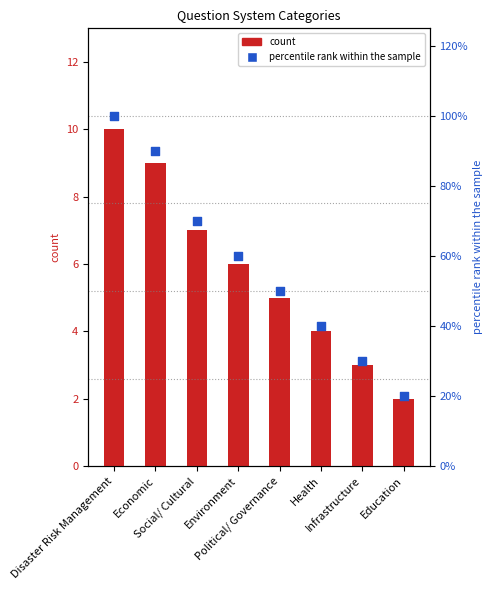

Which series has the largest Y range (max minus min)?

percentile rank